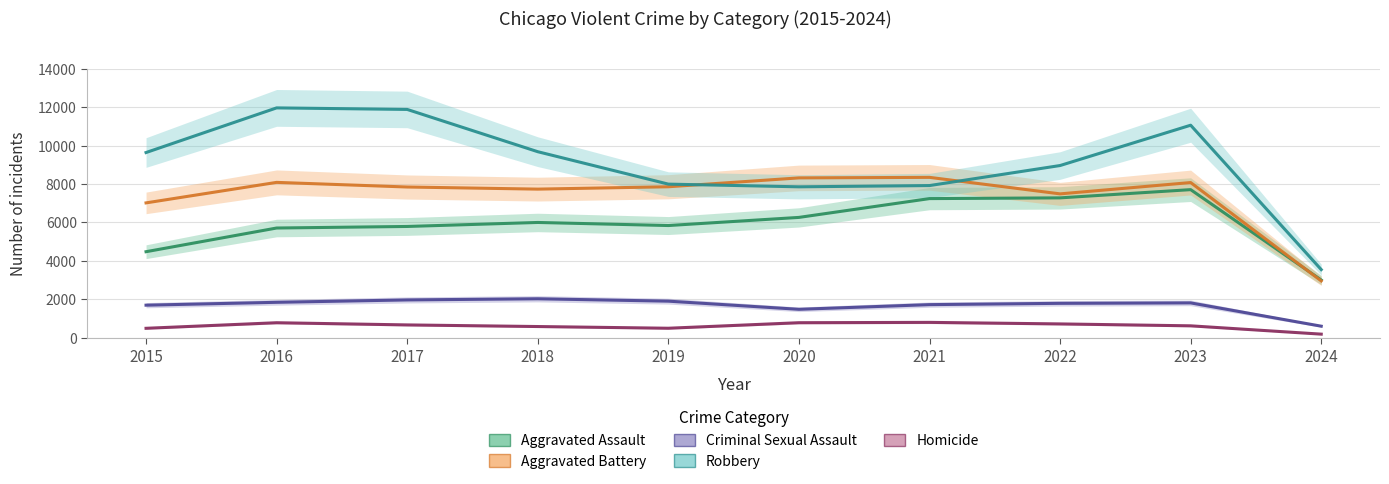

Reading right to left, what are all the values shown in this chart?

Aggravated Assault: 2024=3007	2023=7708	2022=7280	2021=7242	2020=6264	2019=5841	2018=6001	2017=5793	2016=5712	2015=4480
Aggravated Battery: 2024=2961	2023=8077	2022=7488	2021=8347	2020=8319	2019=7858	2018=7735	2017=7845	2016=8086	2015=7019
Criminal Sexual Assault: 2024=606	2023=1818	2022=1795	2021=1727	2020=1484	2019=1908	2018=2032	2017=1972	2016=1848	2015=1699
Robbery: 2024=3549	2023=11059	2022=8962	2021=7920	2020=7855	2019=7995	2018=9681	2017=11880	2016=11960	2015=9638
Homicide: 2024=192	2023=625	2022=724	2021=804	2020=787	2019=499	2018=588	2017=672	2016=786	2015=496